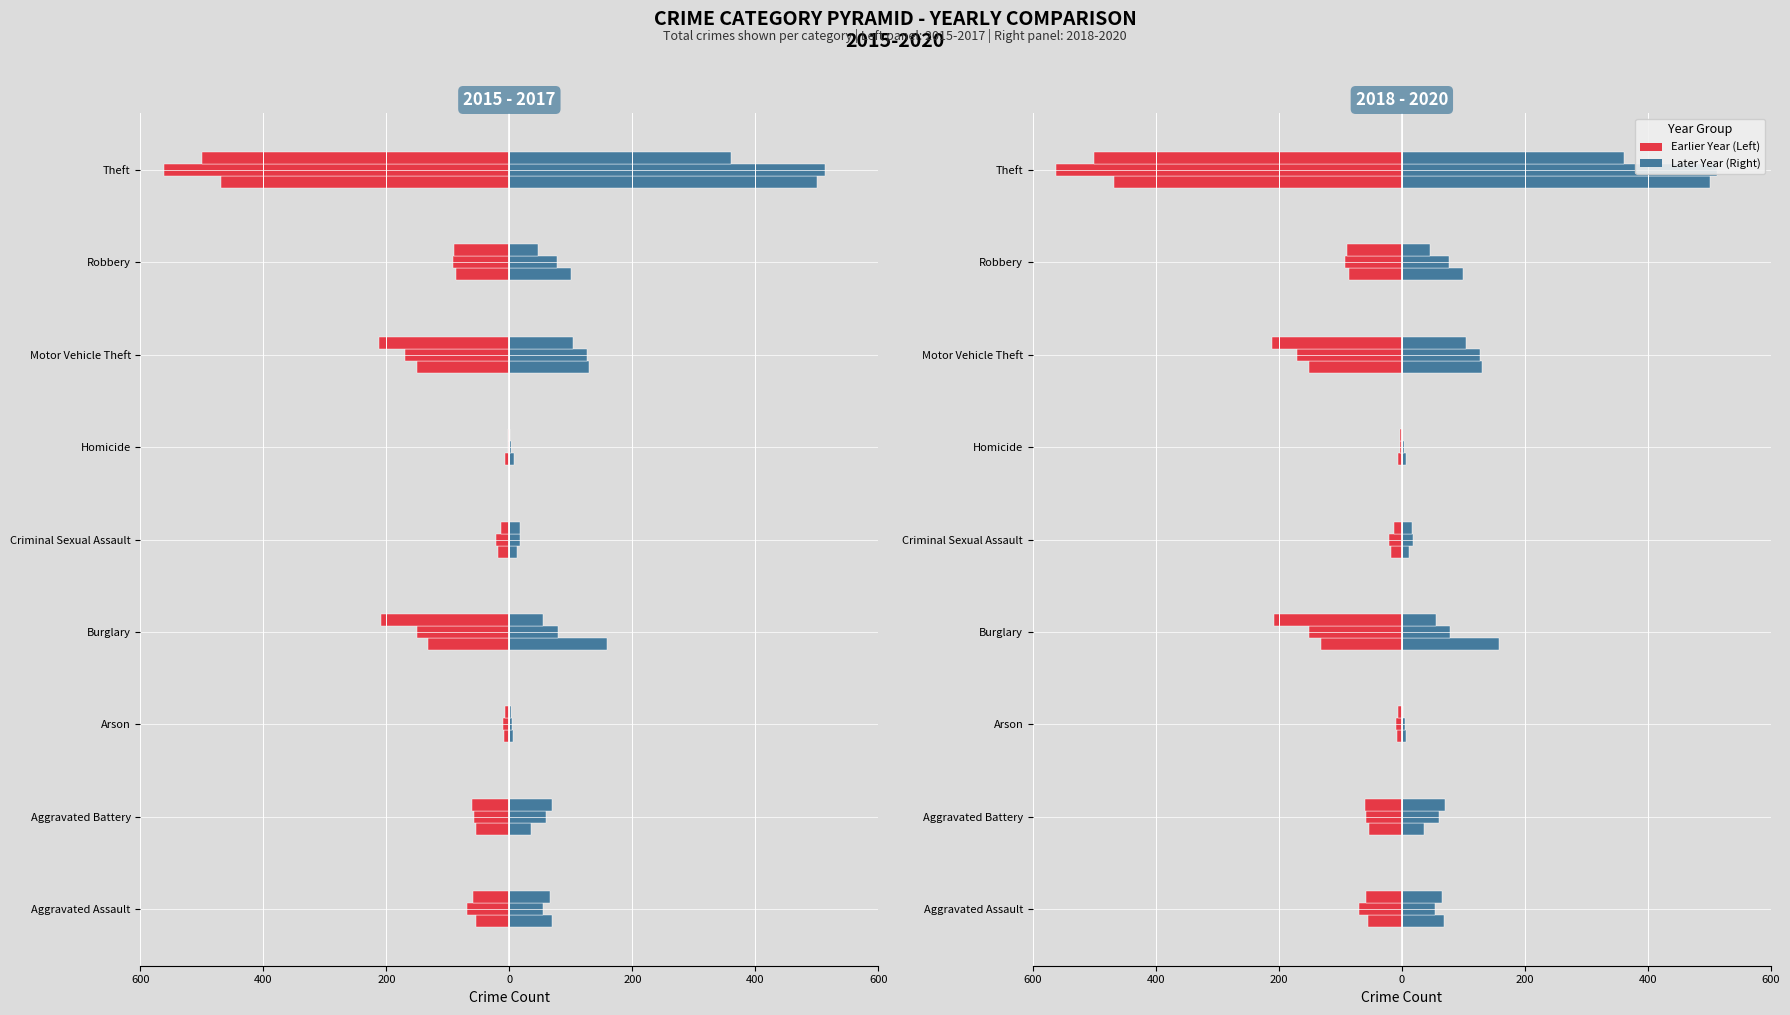

What is the difference between the 2018 values at Robbery and Motor Vehicle Theft?

30